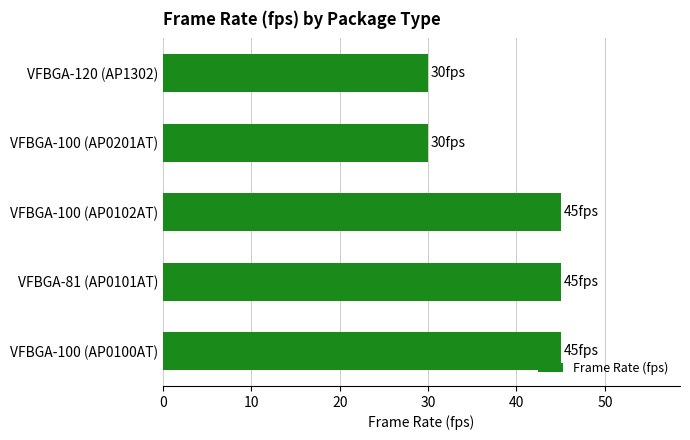

What is the ratio of the value at VFBGA-120 (AP1302) to the value at VFBGA-100 (AP0201AT)?

1.0